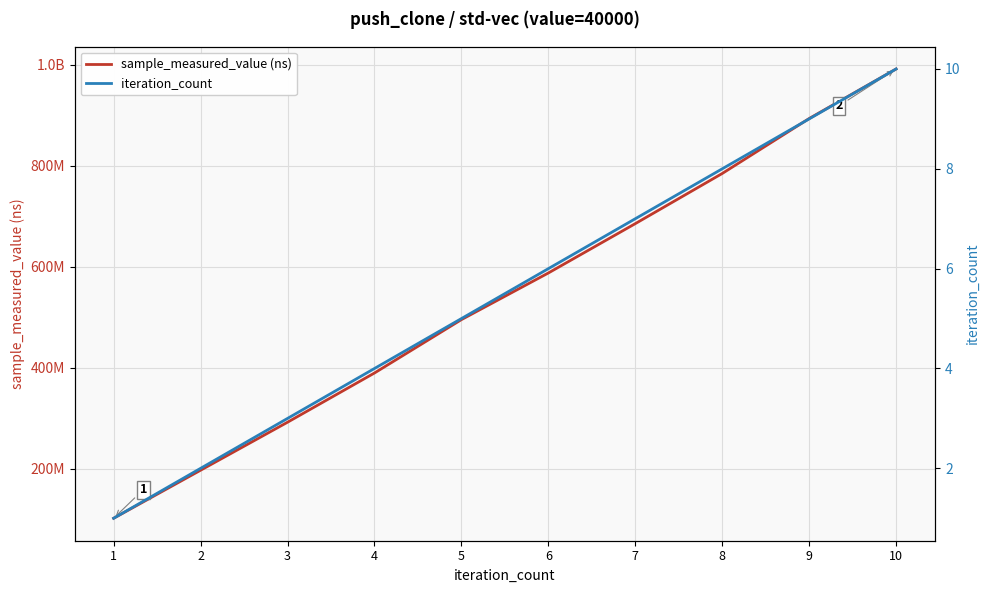

Reading left to right, list all the values displayed in this chart.

sample_measured_value (ns): 1=101867061	2=196955388	3=291988343	4=389452896	5=495115909	6=587455481	7=685159953	8=784460205	9=893255236	10=991364829
iteration_count: 1=1	2=2	3=3	4=4	5=5	6=6	7=7	8=8	9=9	10=10